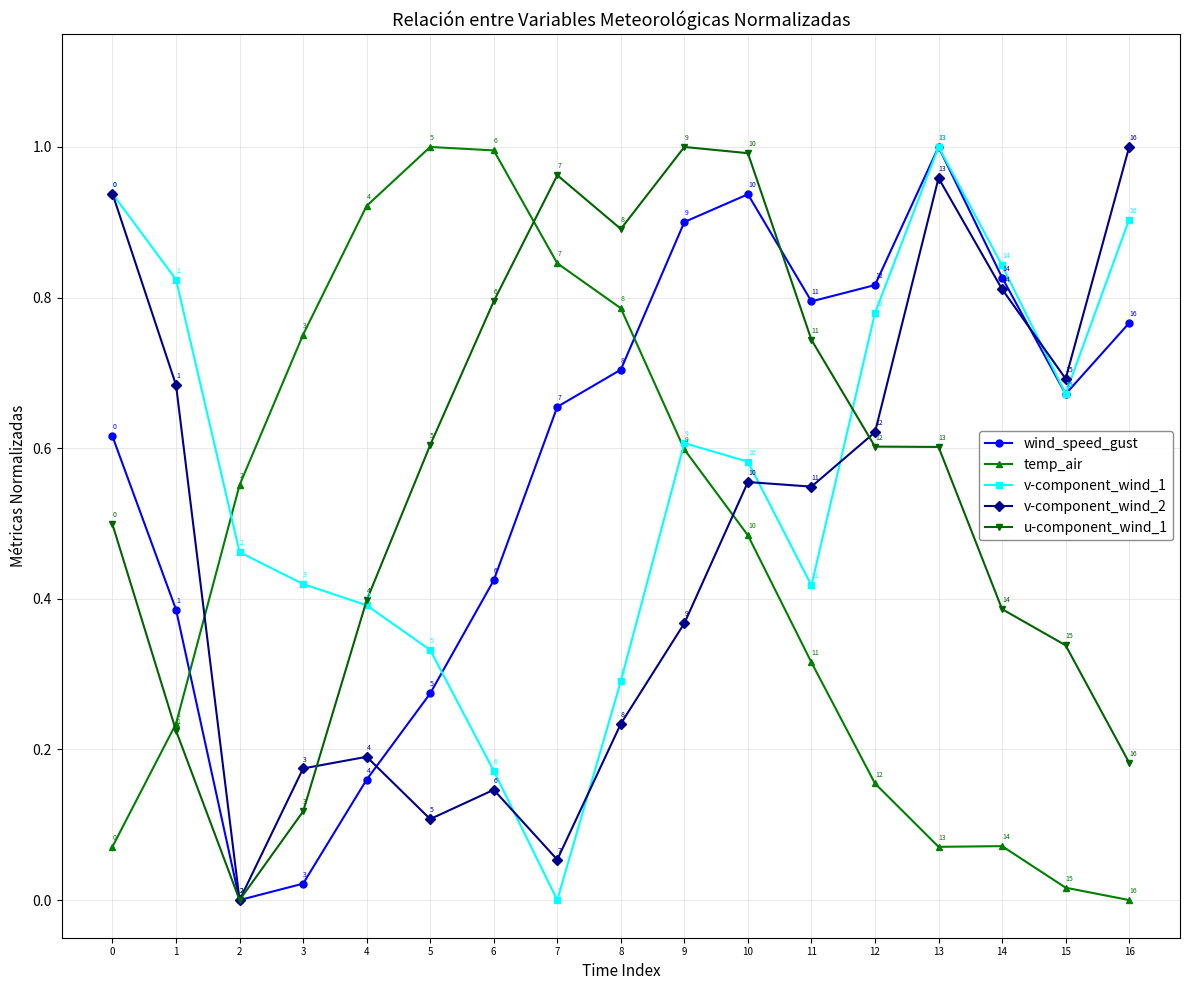

Which series changed the most between 1 and 16?

wind_speed_gust